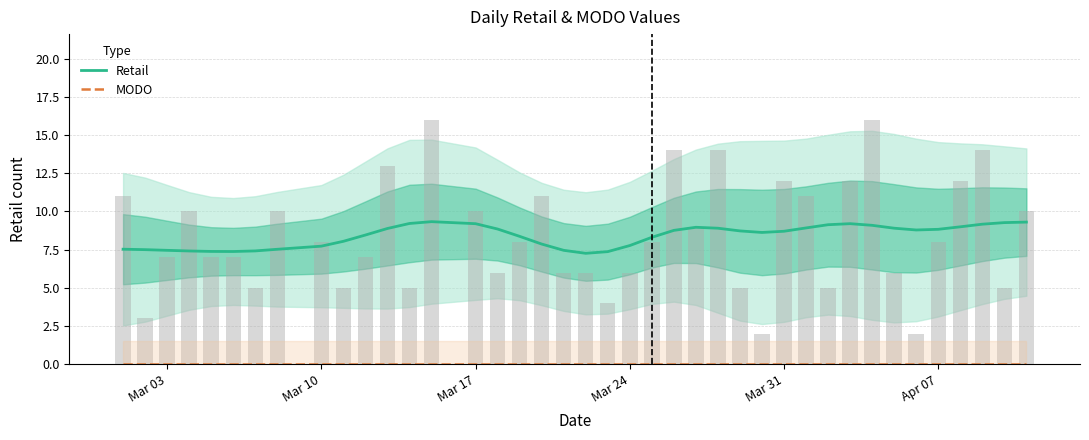

How many groups of bars are there?

40